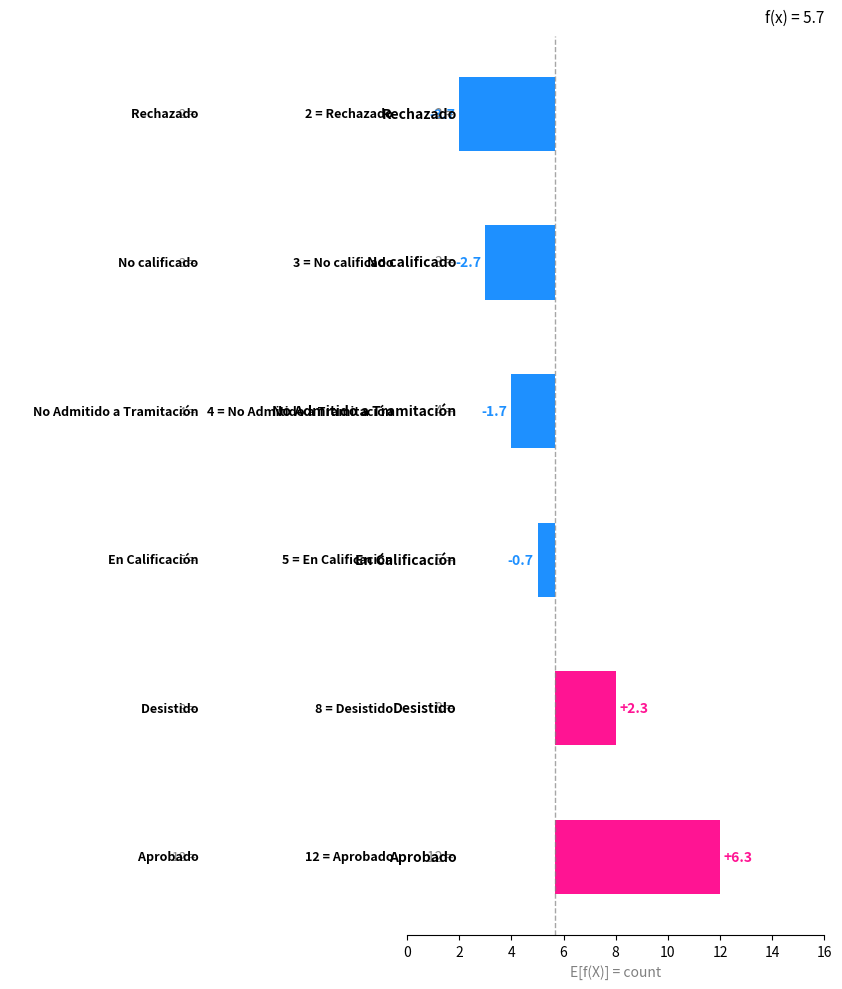

Which has a higher value, 6 or 2?

2